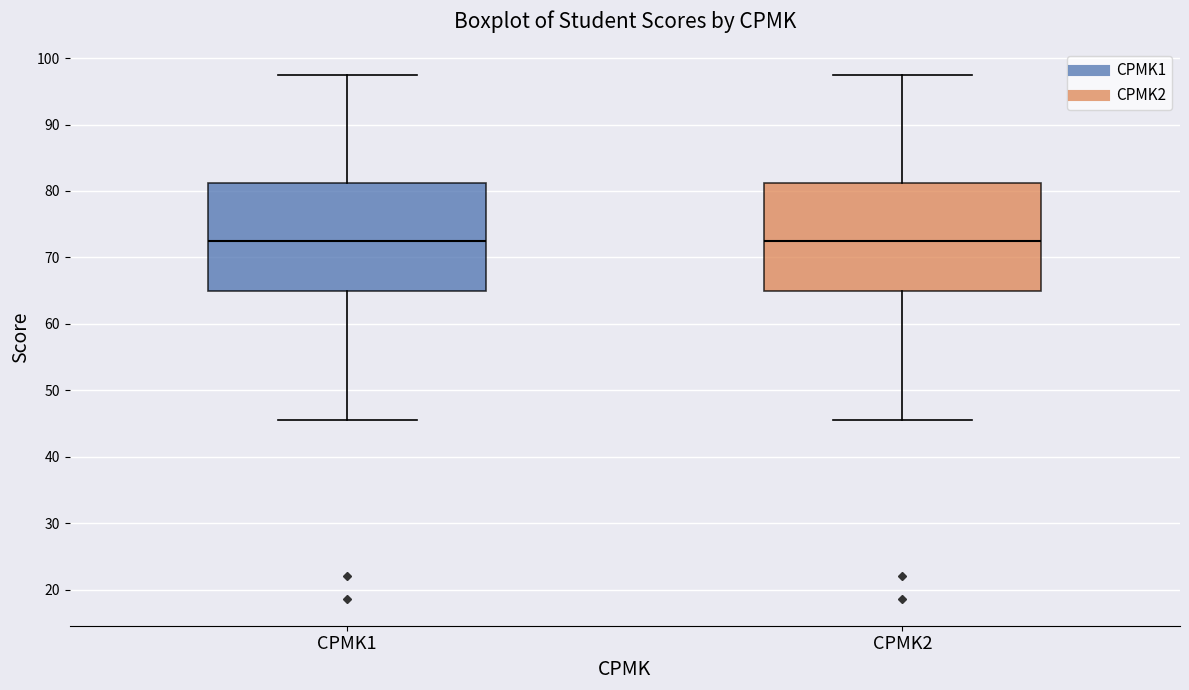

Reading left to right, transcribe this box plot: for each box, give where its median line is, the range the box spans, and where its two whiskers end, as read against the y-axis. The values are not printed on the chart, so give them approximately, as read against the axis.

CPMK1: median 73, box 65 to 81, whiskers 46 to 98
CPMK2: median 73, box 65 to 81, whiskers 46 to 98